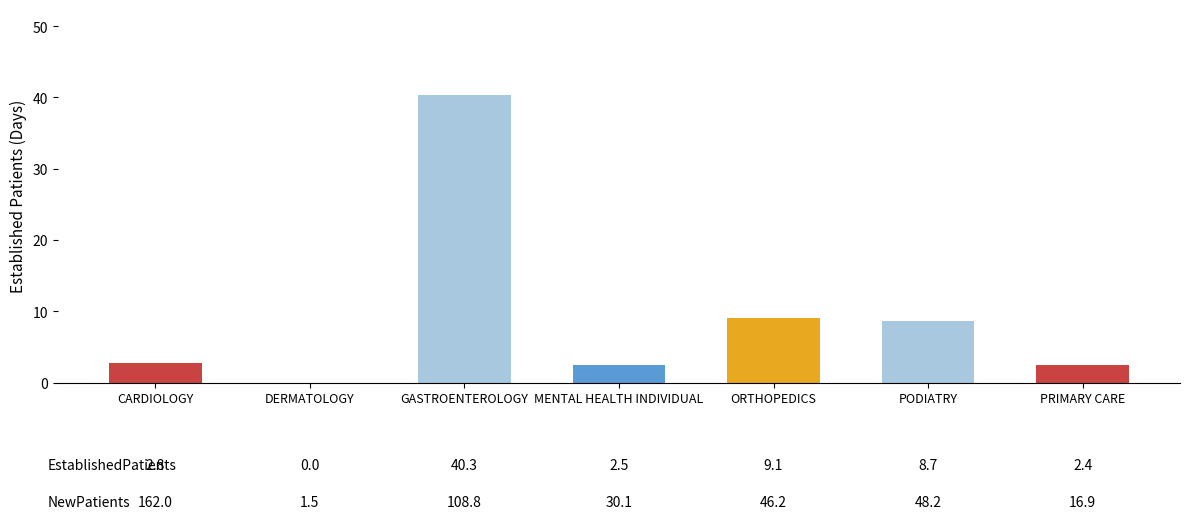

What is the approximate value at ORTHOPEDICS?

9.1